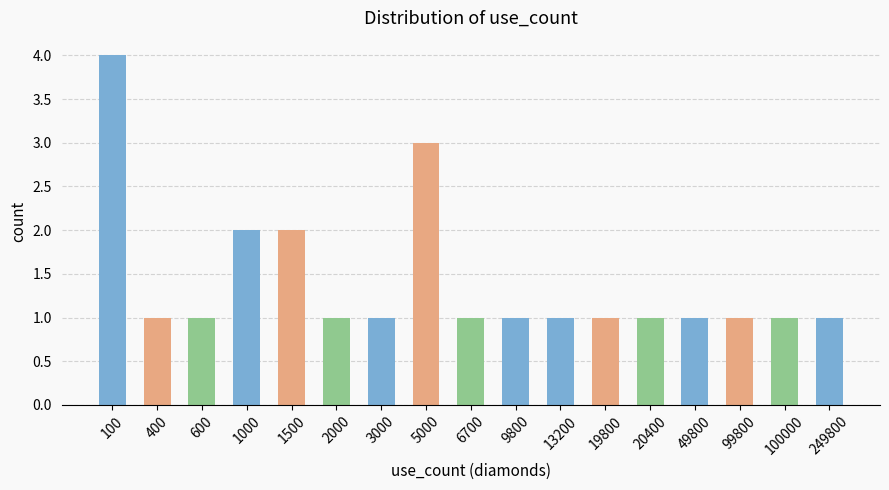

What is the smallest value displayed?

1